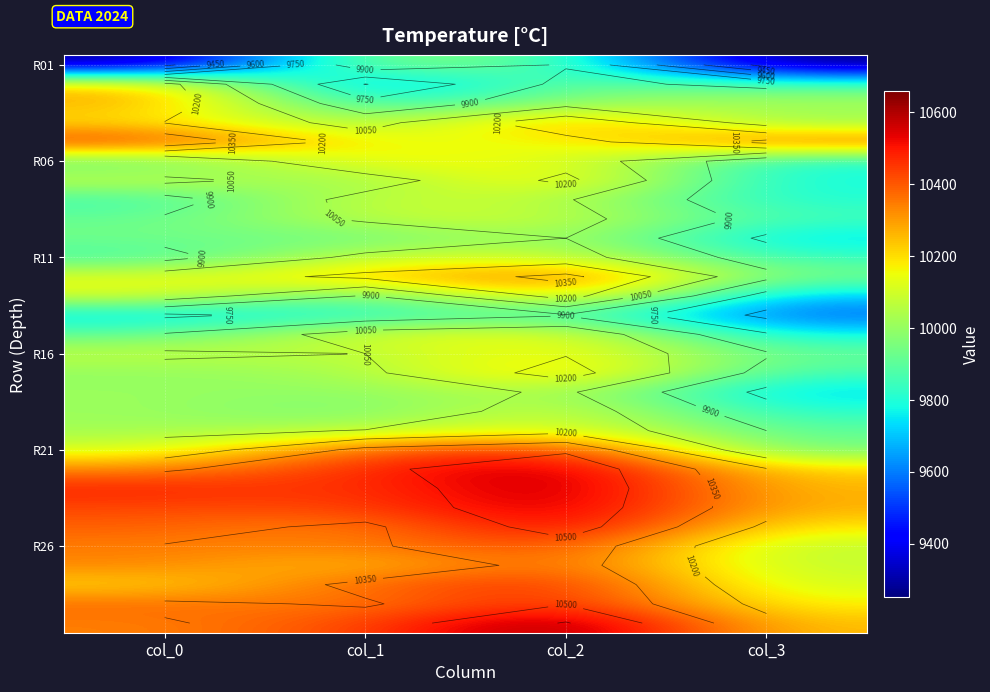

True or false: R06 has a value of 10145 at col_2.

True